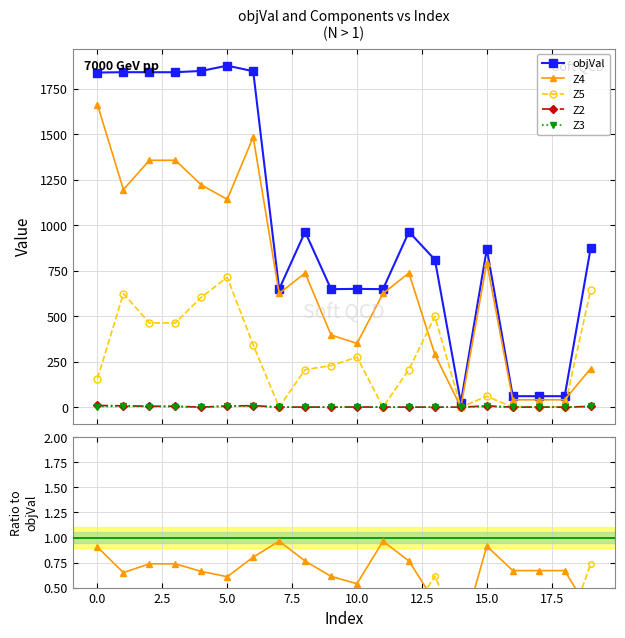

What is the spread (max minus min) of values at 17?

60.2